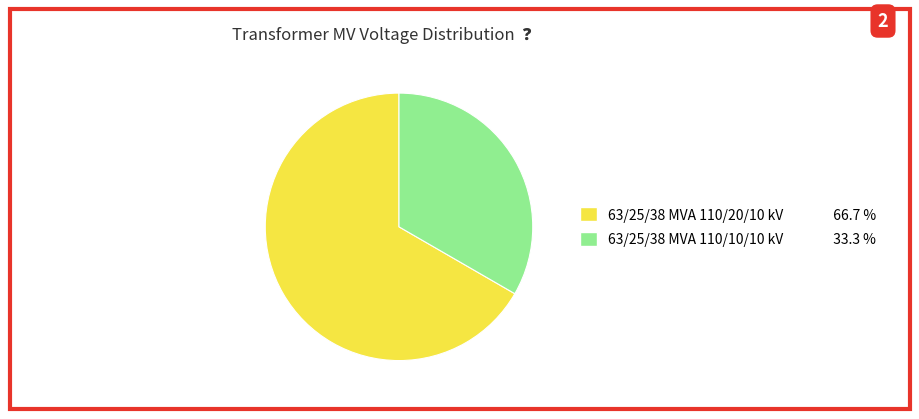

The 63/25/38 MVA 110/10/10 kV slice represents 40% of the pie. True or false?

False